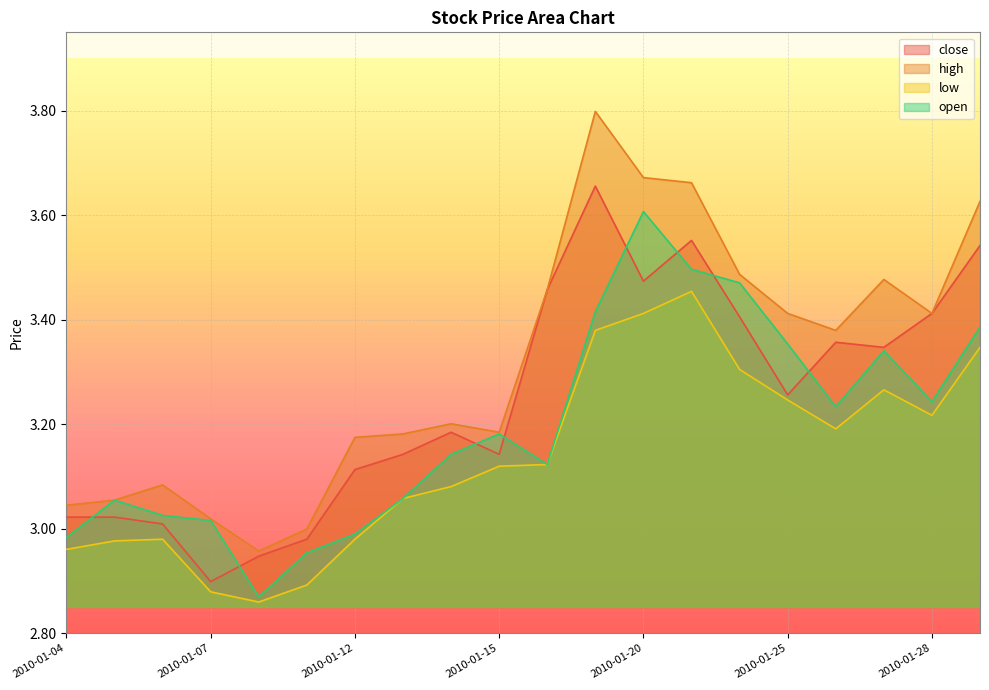

What is the spread (max minus min) of values at 2010-01-15?

0.1